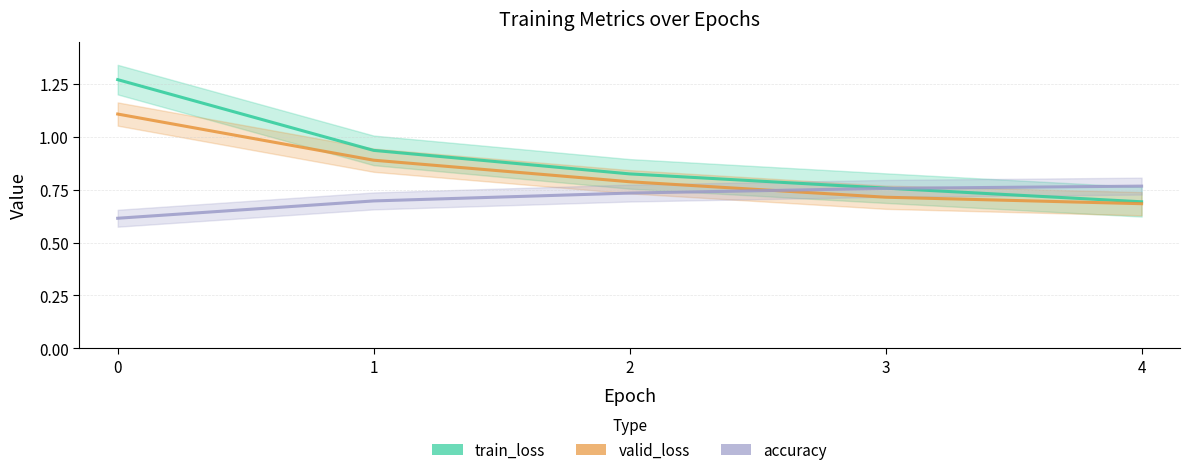

What is the spread (max minus min) of values at 2?

0.1